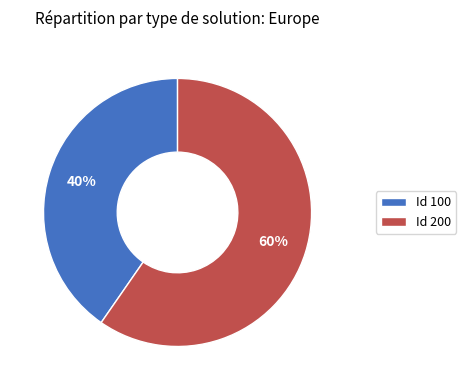

To the nearest percent, what is the average slice percentage?

50%